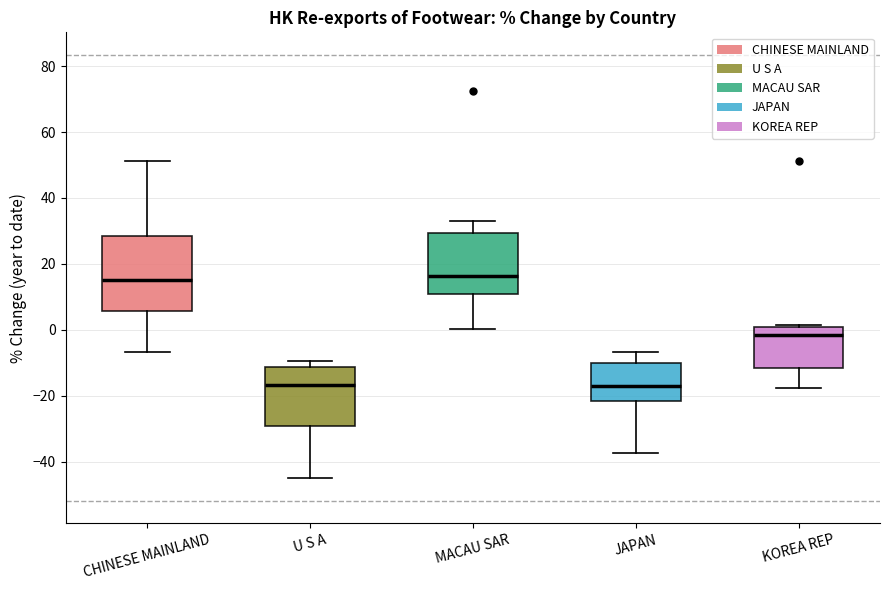

Which box is the tallest, from its lower edge to its upper edge?

CHINESE MAINLAND